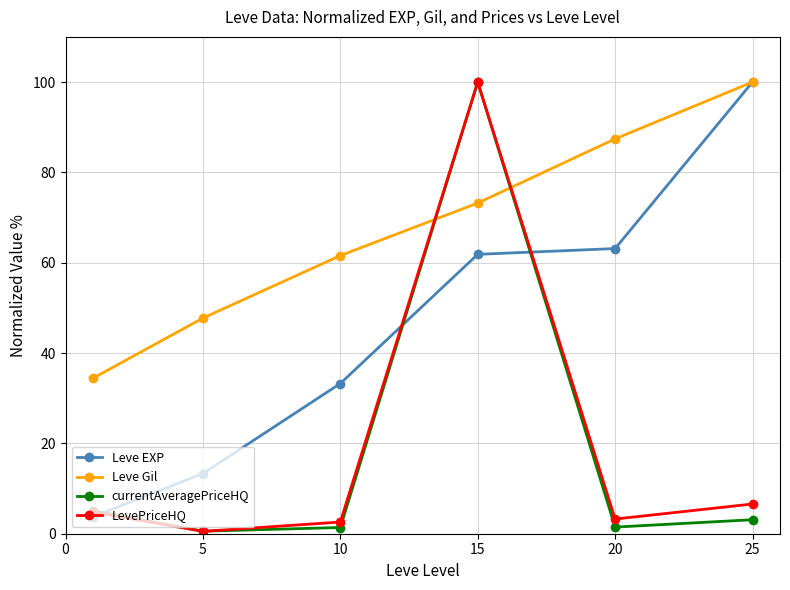

In currentAveragePriceHQ, how many points are higher than both neighbors (excluding endpoints)?

1